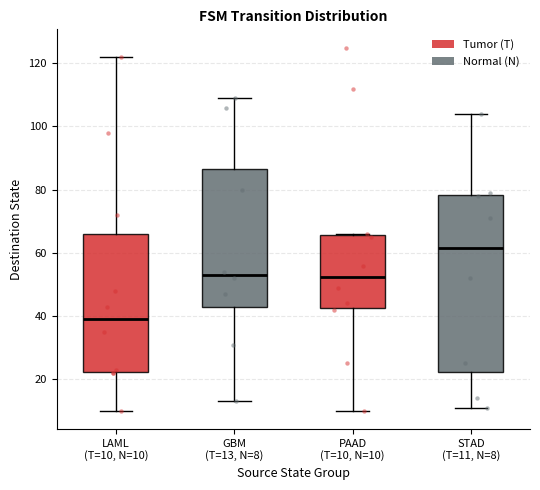

Reading left to right, read every box against the y-axis: the position of its median line, the range the box covers, and the ends of its whiskers. The values are not printed on the chart, so give them approximately, as read against the axis.

LAML (T=10, N=10): median 40, box 22 to 66, whiskers 10 to 122
GBM (T=13, N=8): median 54, box 44 to 86, whiskers 14 to 110
PAAD (T=10, N=10): median 52, box 42 to 66, whiskers 10 to 66
STAD (T=11, N=8): median 62, box 22 to 78, whiskers 12 to 104